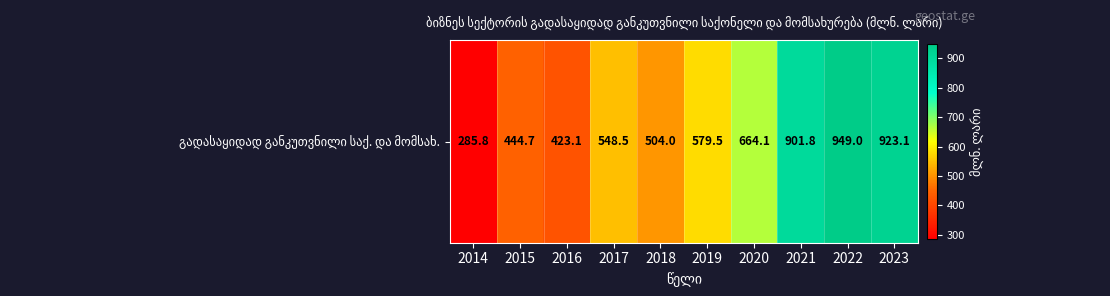

True or false: the data shows 764.3 at 2019.

False